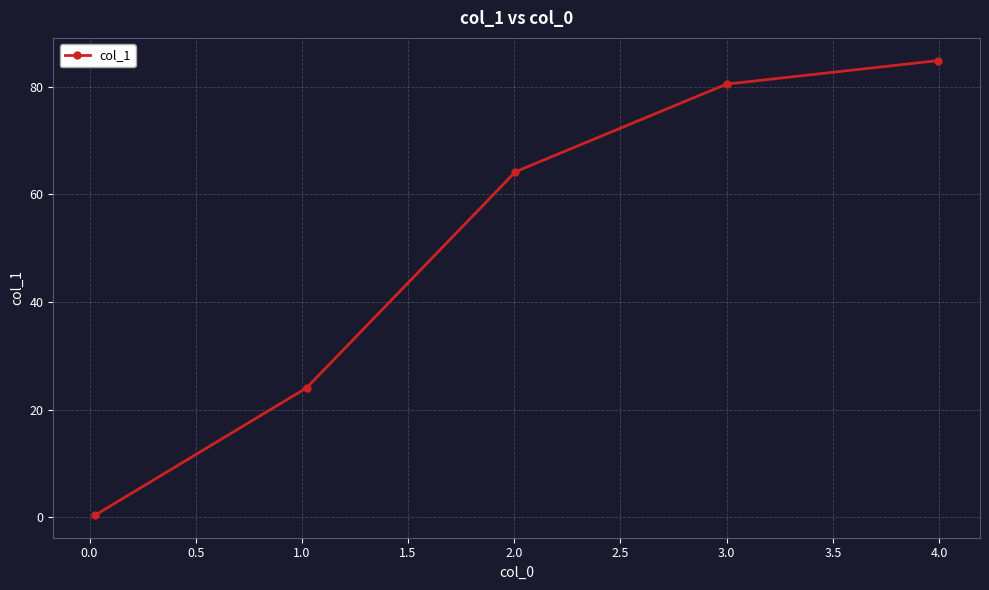

True or false: there are more than 2 points higher than both neighbors.

False